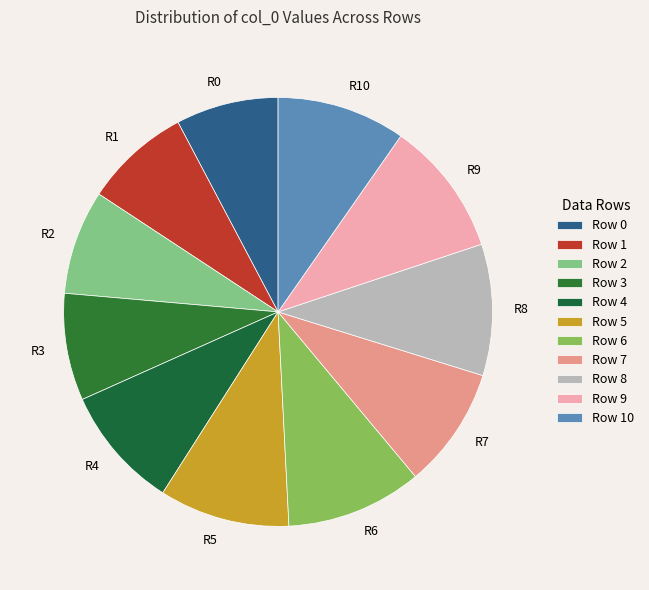

Which has a higher value, R4 or R1?

R4